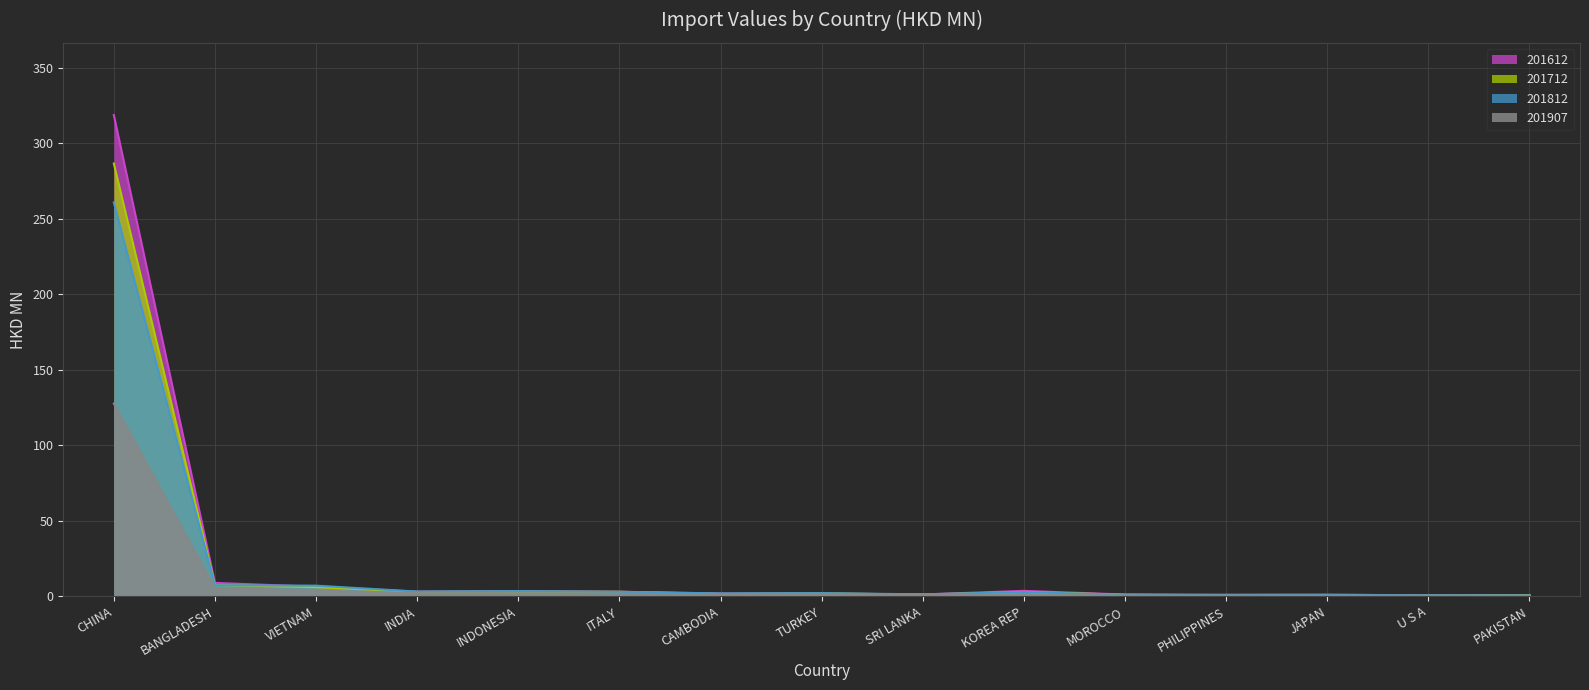

Reading left to right, transcribe all the data shown in this chart.

201612: CHINA=318.7	BANGLADESH=8.9	VIETNAM=6.3	INDIA=3.1	INDONESIA=3.4	ITALY=3.0	CAMBODIA=1.8	TURKEY=1.8	SRI LANKA=1.2	KOREA REP=3.6	MOROCCO=1.2	PHILIPPINES=1.0	JAPAN=1.1	U S A=0.6	PAKISTAN=0.7
201712: CHINA=286.6	BANGLADESH=7.4	VIETNAM=6.0	INDIA=2.9	INDONESIA=3.1	ITALY=3.0	CAMBODIA=1.6	TURKEY=1.9	SRI LANKA=1.2	KOREA REP=2.9	MOROCCO=1.1	PHILIPPINES=0.7	JAPAN=0.8	U S A=0.6	PAKISTAN=0.8
201812: CHINA=260.8	BANGLADESH=7.3	VIETNAM=7.0	INDIA=3.1	INDONESIA=3.4	ITALY=2.9	CAMBODIA=1.9	TURKEY=2.1	SRI LANKA=1.3	KOREA REP=2.8	MOROCCO=1.0	PHILIPPINES=1.0	JAPAN=0.9	U S A=0.7	PAKISTAN=0.6
201907: CHINA=127.6	BANGLADESH=5.5	VIETNAM=3.9	INDIA=1.9	INDONESIA=1.9	ITALY=1.7	CAMBODIA=1.2	TURKEY=1.1	SRI LANKA=0.9	KOREA REP=0.9	MOROCCO=0.6	PHILIPPINES=0.5	JAPAN=0.4	U S A=0.4	PAKISTAN=0.4